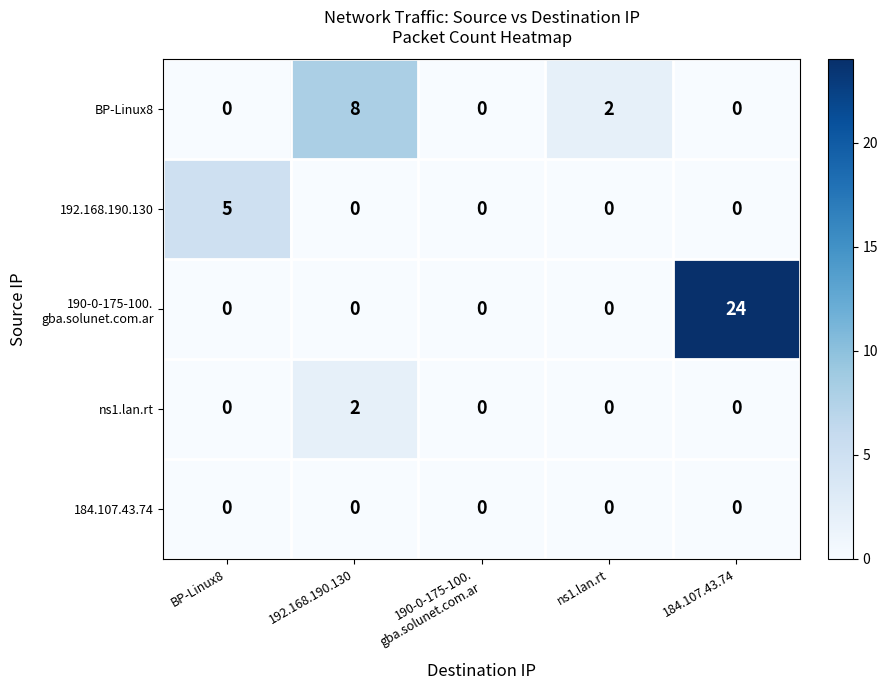

What is the difference between the maximum and minimum values in the 192.168.190.130 series?

5